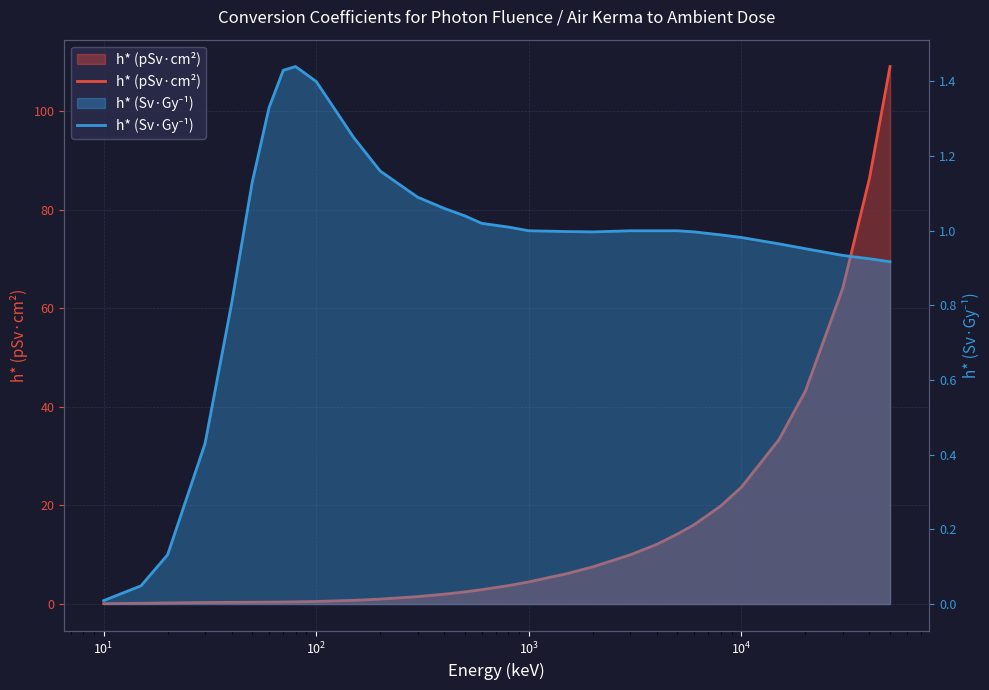

List the series in order of their overall mean, highest first.

h* (pSv·cm²), h* (Sv·Gy⁻¹)